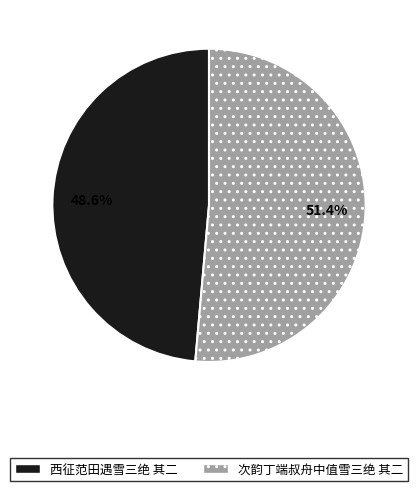

To the nearest percent, what is the difference between the largest and smallest slice percentages?

3%